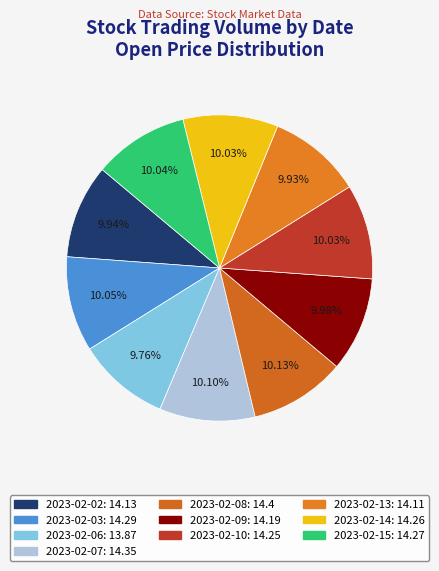

What is the largest slice in the pie chart?

2023-02-08